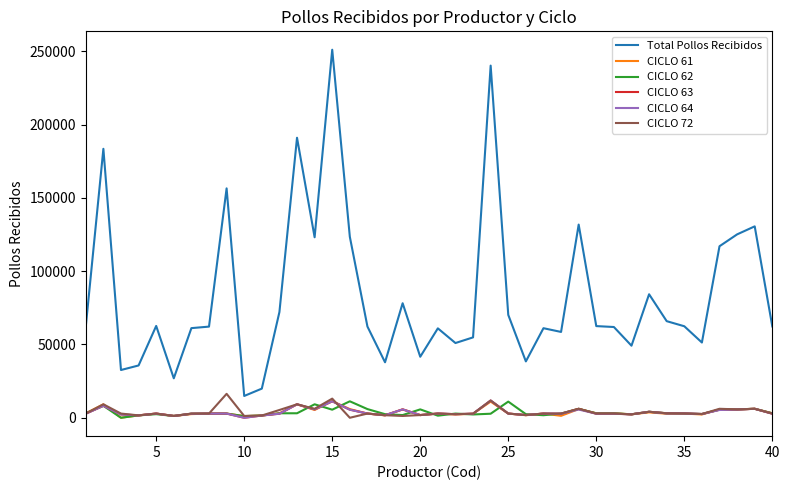

What is the maximum value shown in the chart?

251008